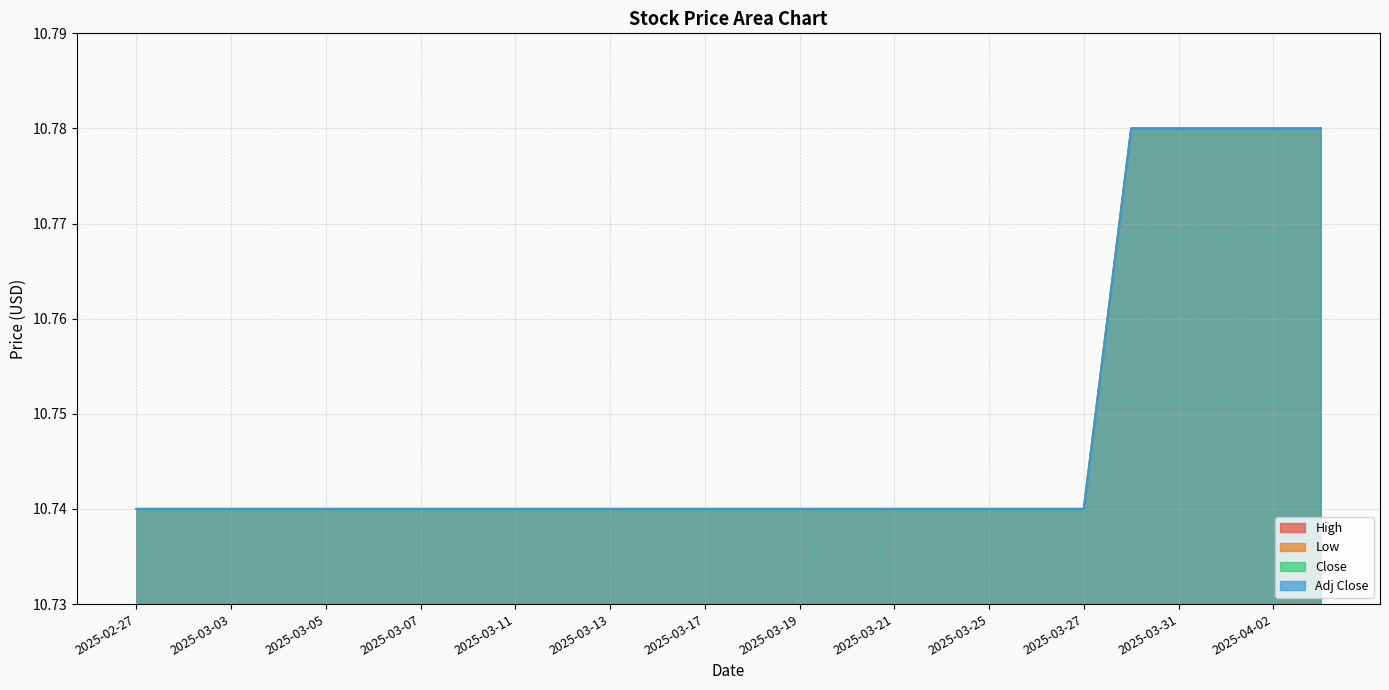

The Low series shows 15.0 at 2025-04-01. True or false?

False